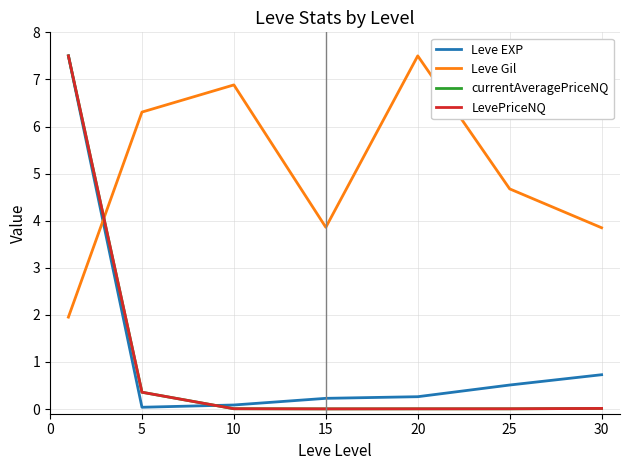

What are all the series names shown in the legend?

Leve EXP, Leve Gil, currentAveragePriceNQ, LevePriceNQ